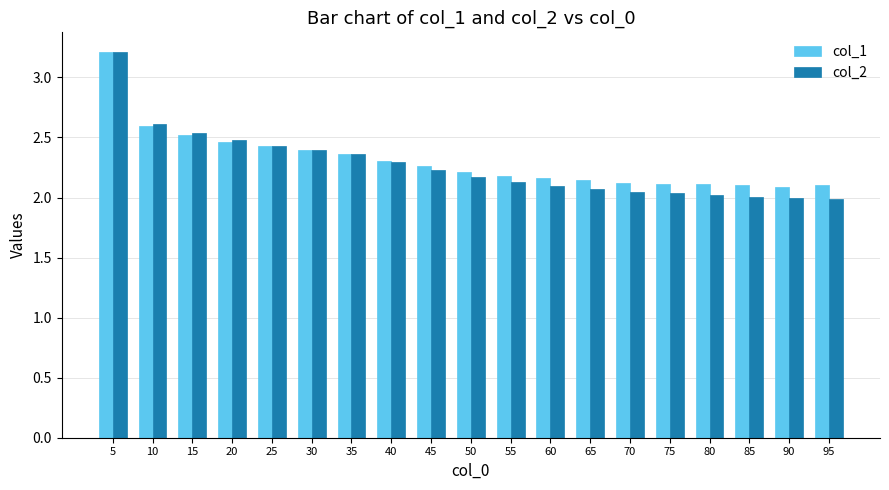

How many series are shown in this chart?

2